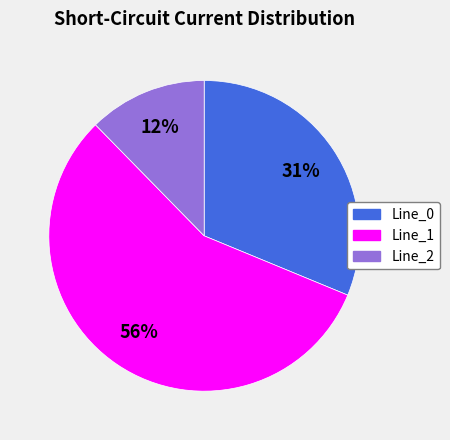

To the nearest percent, what percentage of the pie is Line_2?

12%